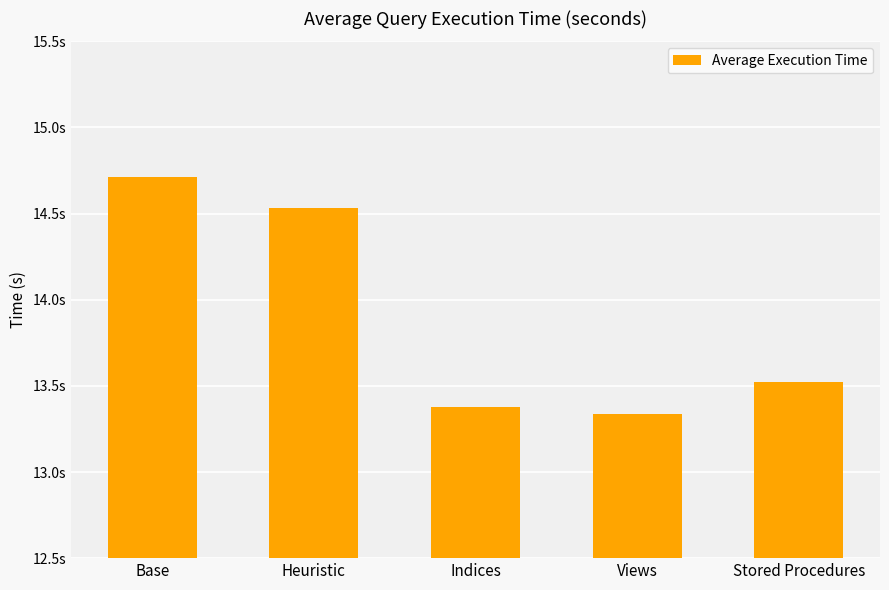

Reading left to right, extract all data points from this chart.

Base=14.7	Heuristic=14.5	Indices=13.4	Views=13.3	Stored Procedures=13.5